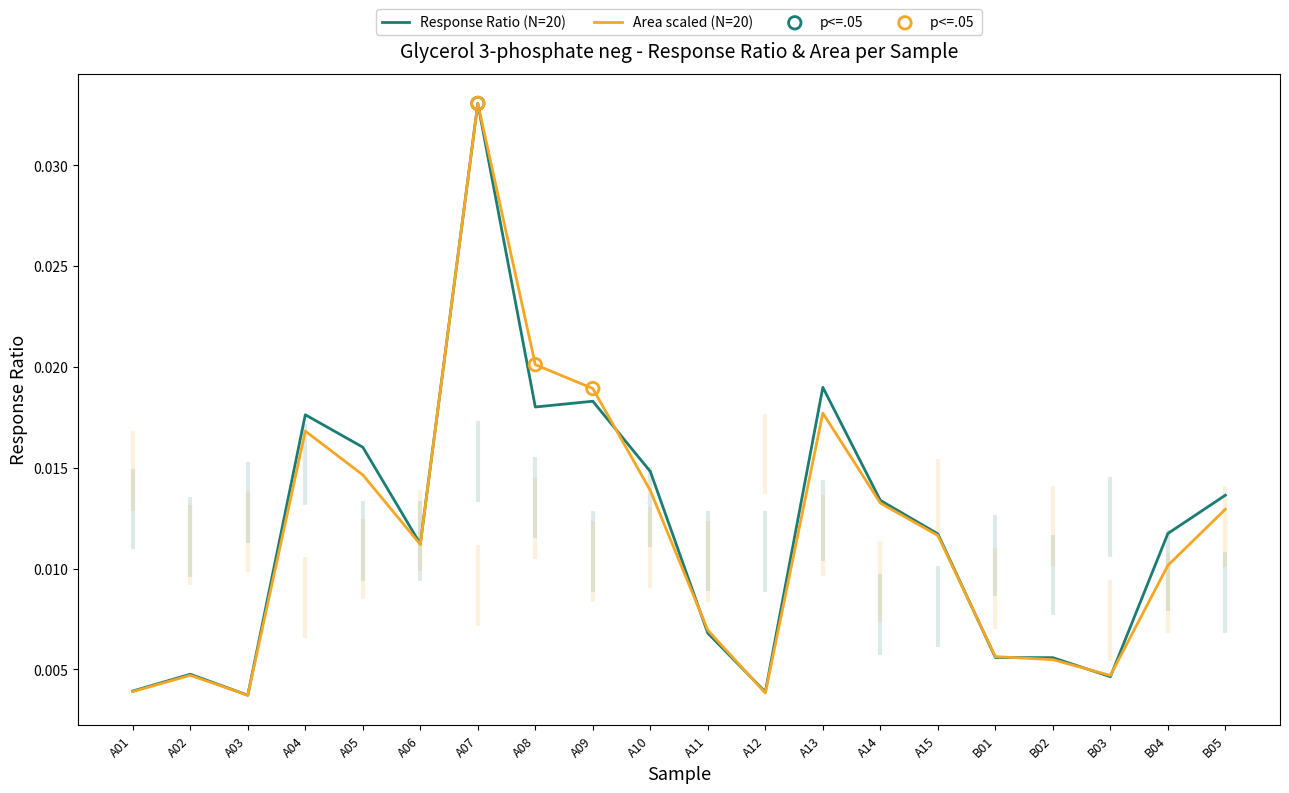

What are all the series names shown in the legend?

Response Ratio, Area